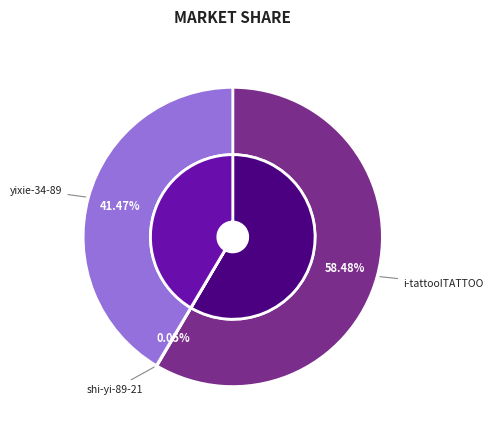

True or false: i-tattooITATTOO accounts for 58% of the total.

True